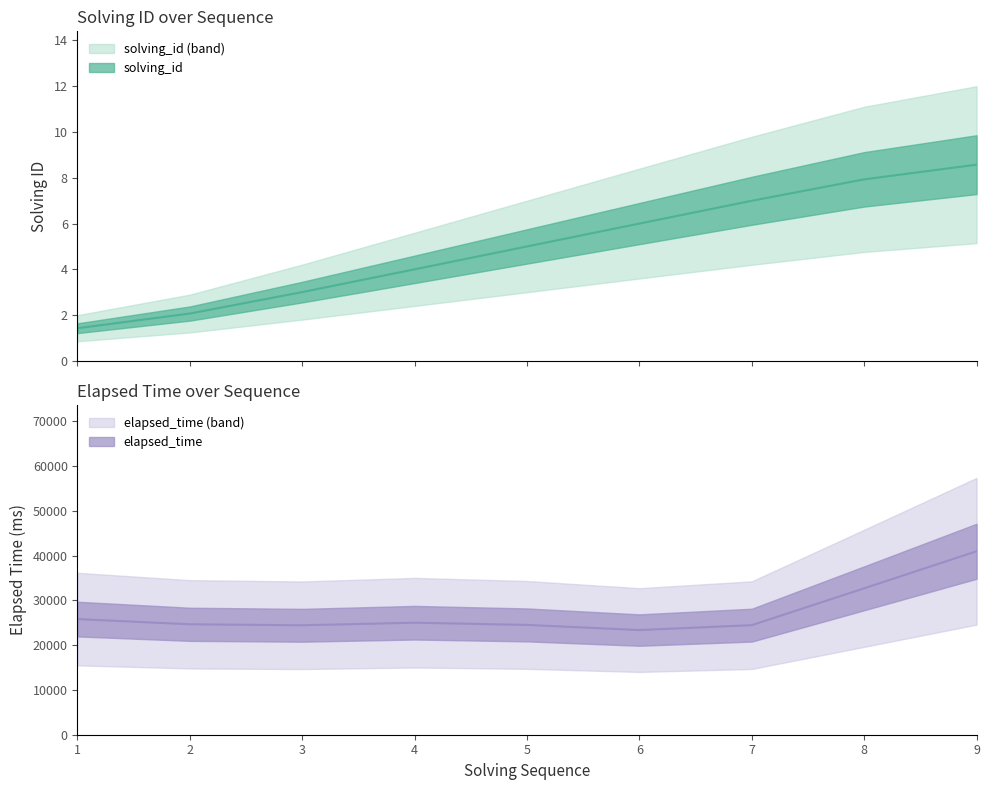

Between 5 and 1, which is larger?

5